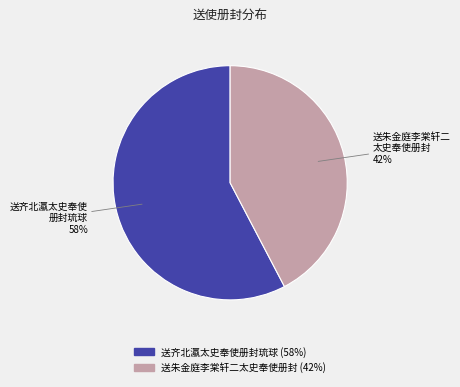

To the nearest percent, what portion does 送齐北瀛太史奉使册封琉球 represent?

58%